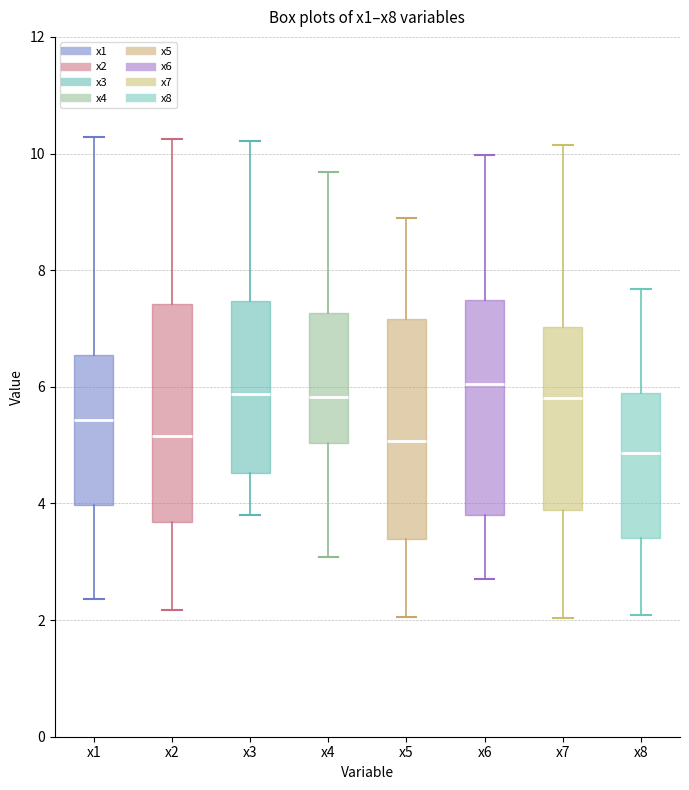

Reading left to right, transcribe this box plot: for each box, give where its median line is, the range the box spans, and where its two whiskers end, as read against the y-axis. The values are not printed on the chart, so give them approximately, as read against the axis.

x1: median 5.4, box 4.0 to 6.6, whiskers 2.4 to 10.2
x2: median 5.2, box 3.6 to 7.4, whiskers 2.2 to 10.2
x3: median 5.8, box 4.6 to 7.4, whiskers 3.8 to 10.2
x4: median 5.8, box 5.0 to 7.2, whiskers 3.0 to 9.6
x5: median 5.0, box 3.4 to 7.2, whiskers 2.0 to 8.8
x6: median 6.0, box 3.8 to 7.4, whiskers 2.8 to 10.0
x7: median 5.8, box 3.8 to 7.0, whiskers 2.0 to 10.2
x8: median 4.8, box 3.4 to 5.8, whiskers 2.0 to 7.6